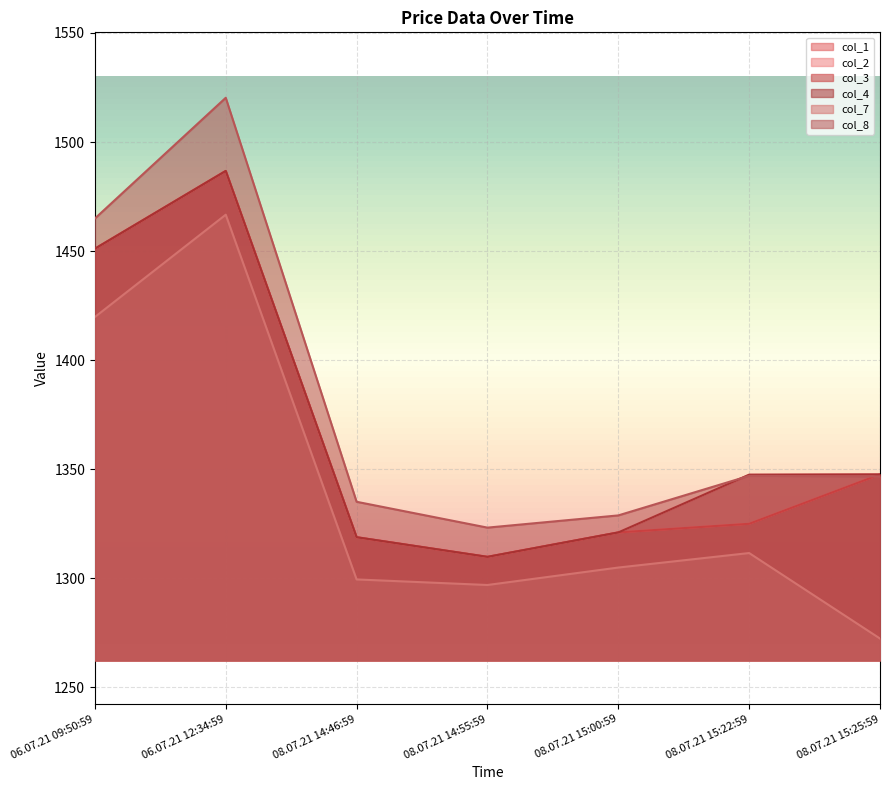

Does the chart display data point markers on the line(s)?

No